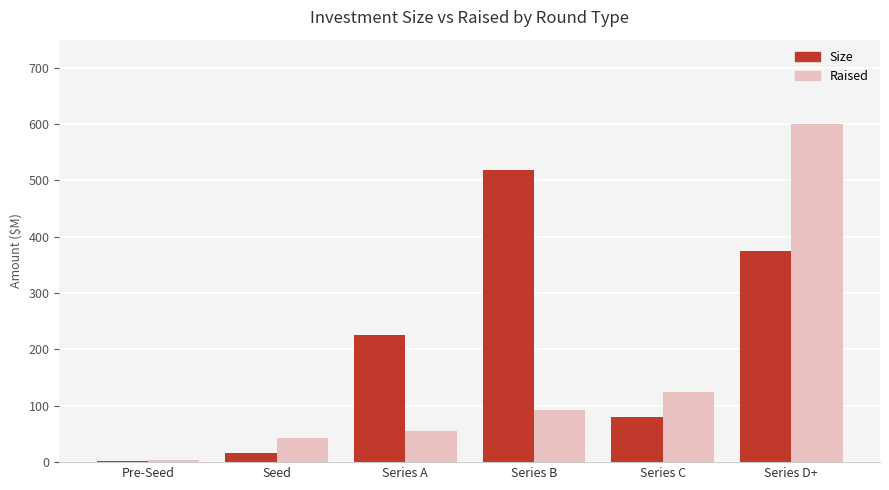

What is the maximum value shown in the chart?

600.0